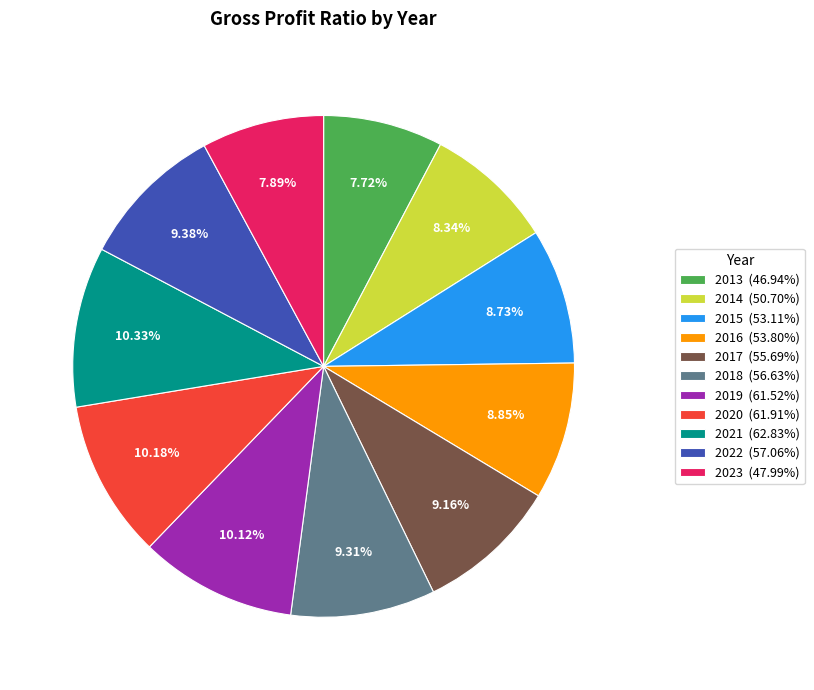

To the nearest percent, what percentage of the pie is 2013?

8%